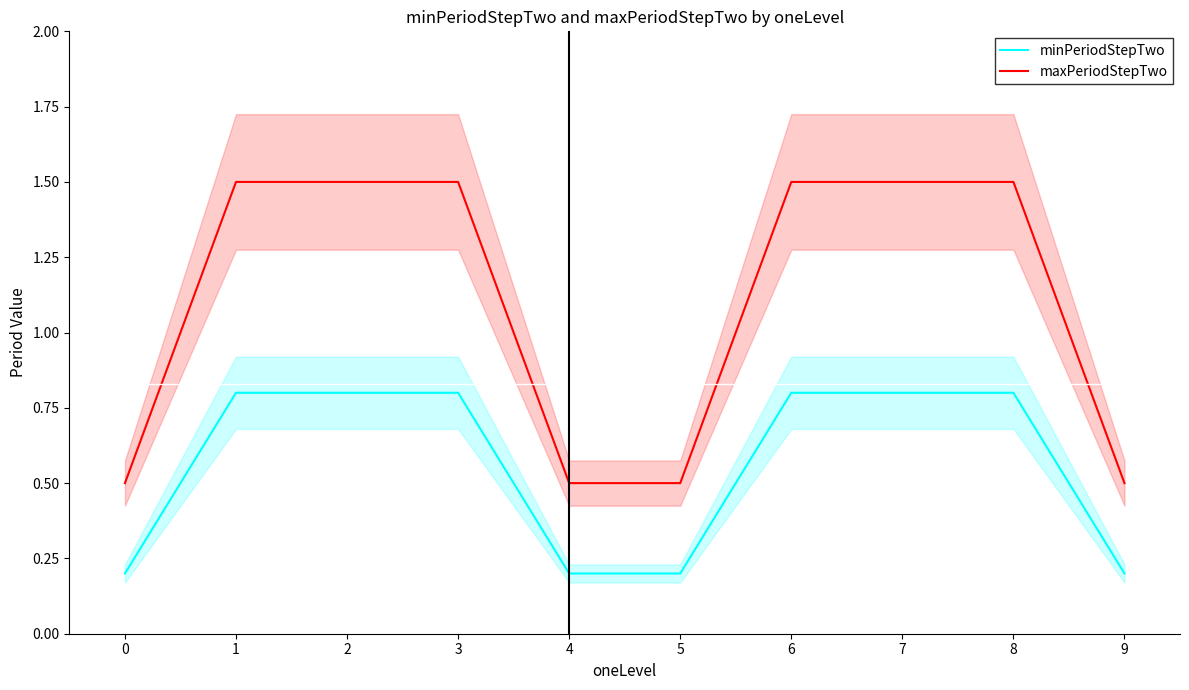

What is the value of the minPeriodStepTwo point at the 9th from the left?

0.8